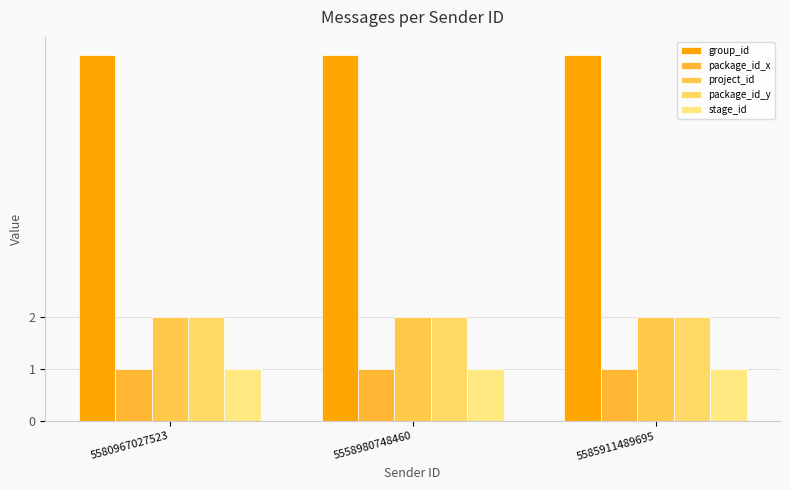

Does the chart contain any negative values?

No